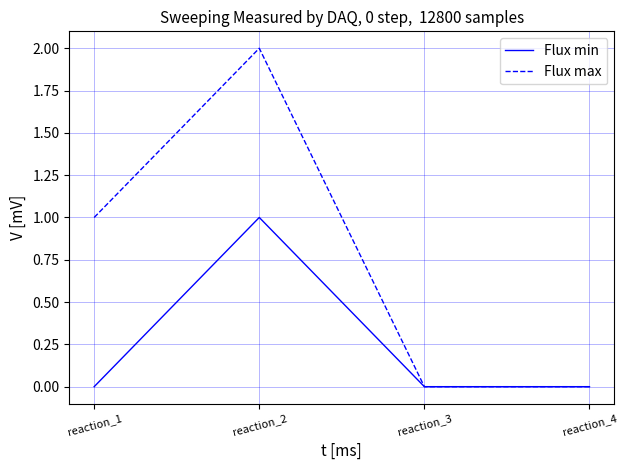

What is the difference between the second highest and minimum values in the Flux max series?

1